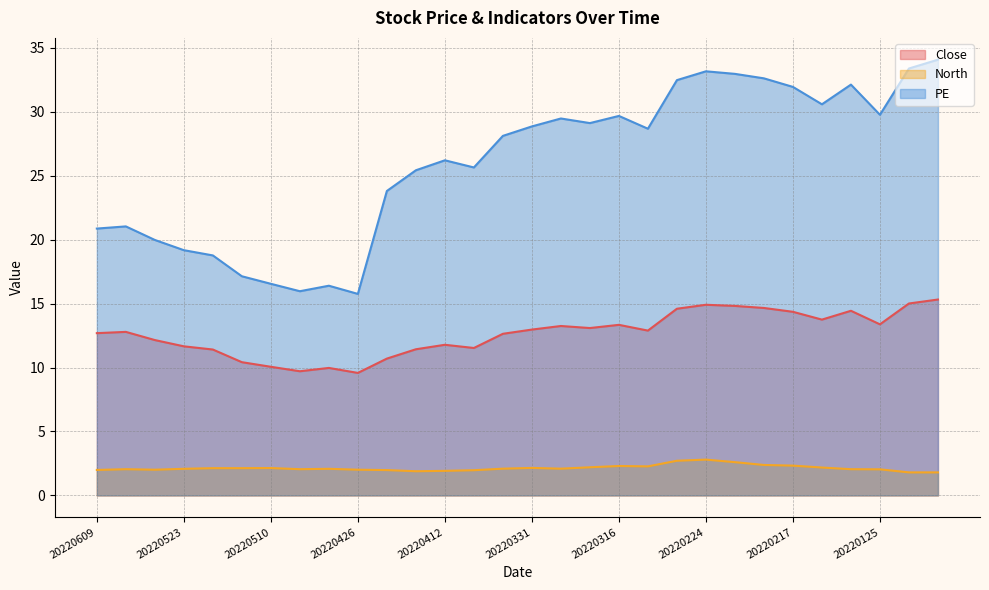

Where is the first local minimum for Close?

20220428